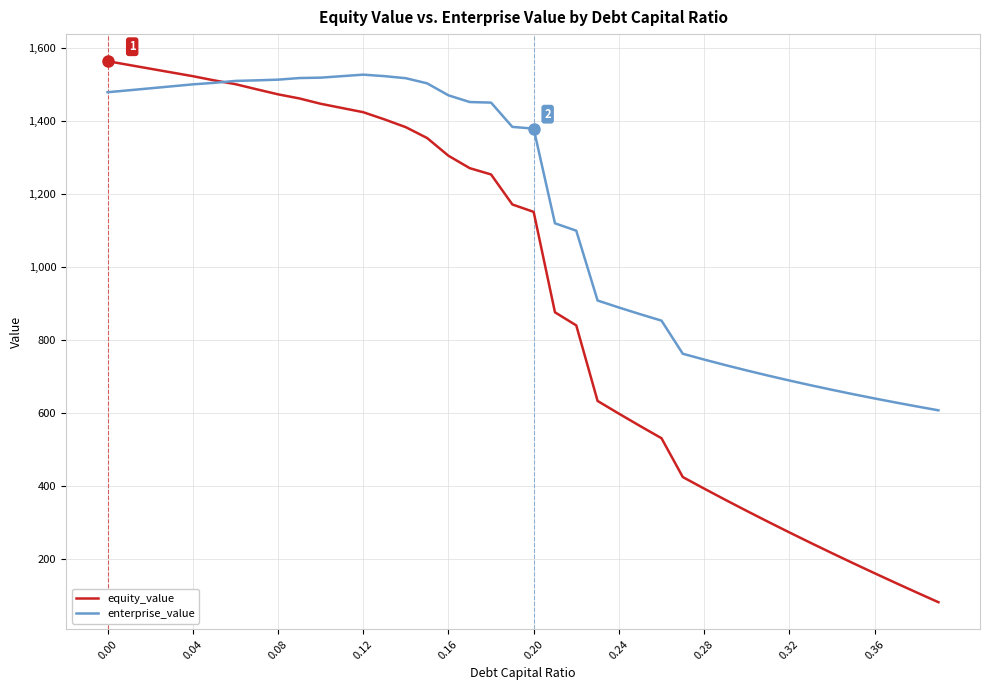

Which series has the largest total across all categories?

enterprise_value